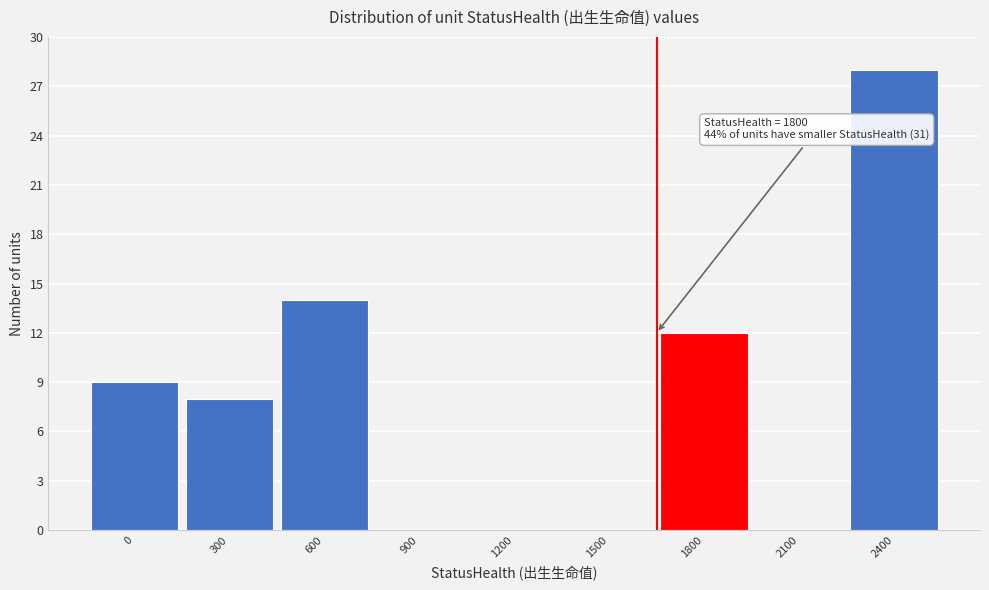

Reading right to left, transcribe all the data shown in this chart.

2400=28	2100=0	1800=12	1500=0	1200=0	900=0	600=14	300=8	0=9